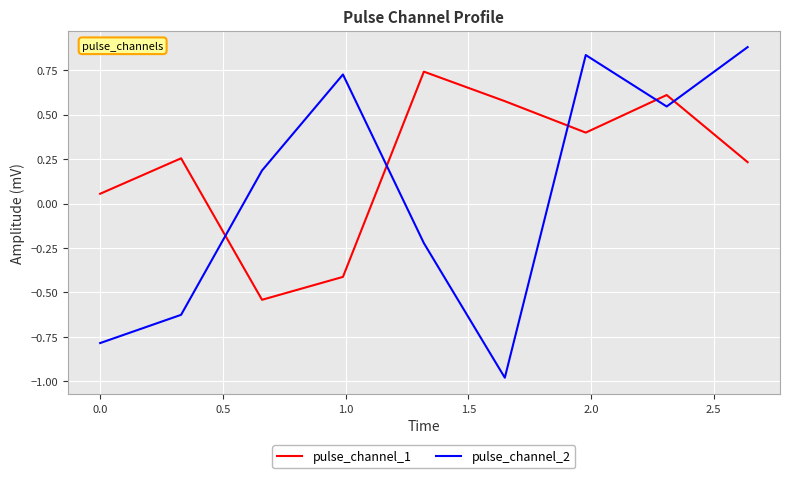

What is the maximum value shown in the chart?

0.9